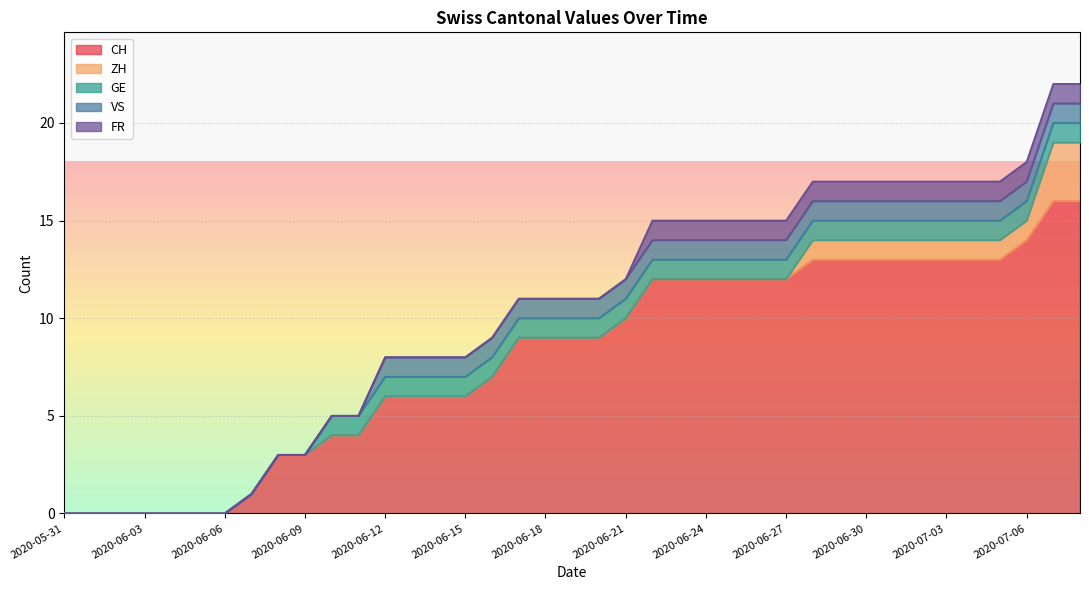

True or false: VS and GE intersect in this chart.

False